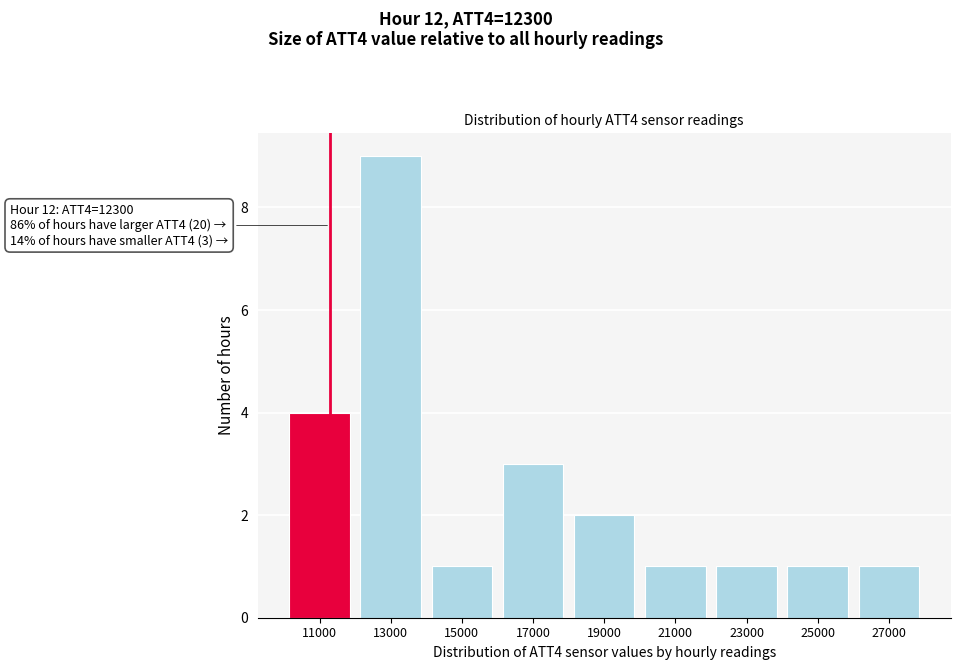

Reading left to right, what are all the values shown in this chart?

4	9	1	3	2	1	1	1	1